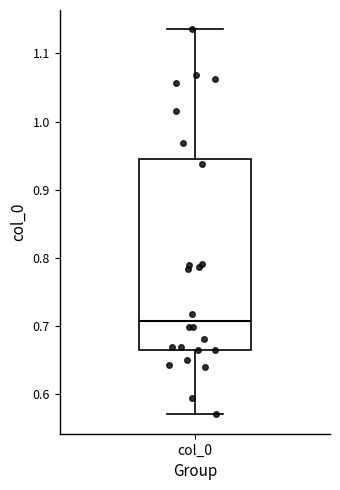

Transcribe this box plot: give where the median line is, the range the box spans, and where the two whiskers end, as read against the y-axis. The values are not printed on the chart, so give them approximately, as read against the axis.

median 0.71, box 0.67 to 0.95, whiskers 0.57 to 1.14